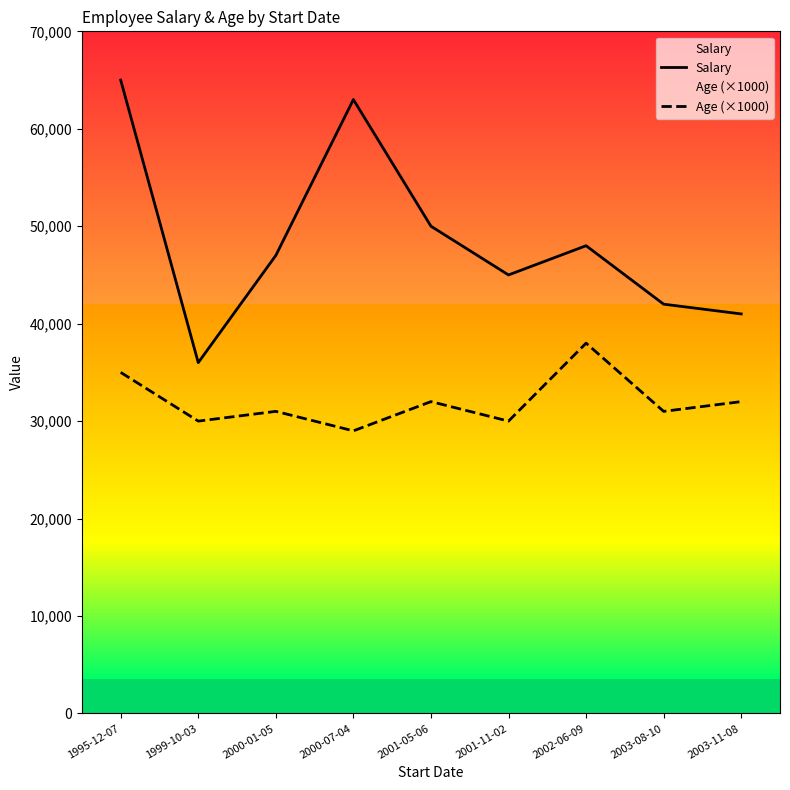

Rank the series by their maximum value, from highest to lowest.

Salary, Age (×1000)